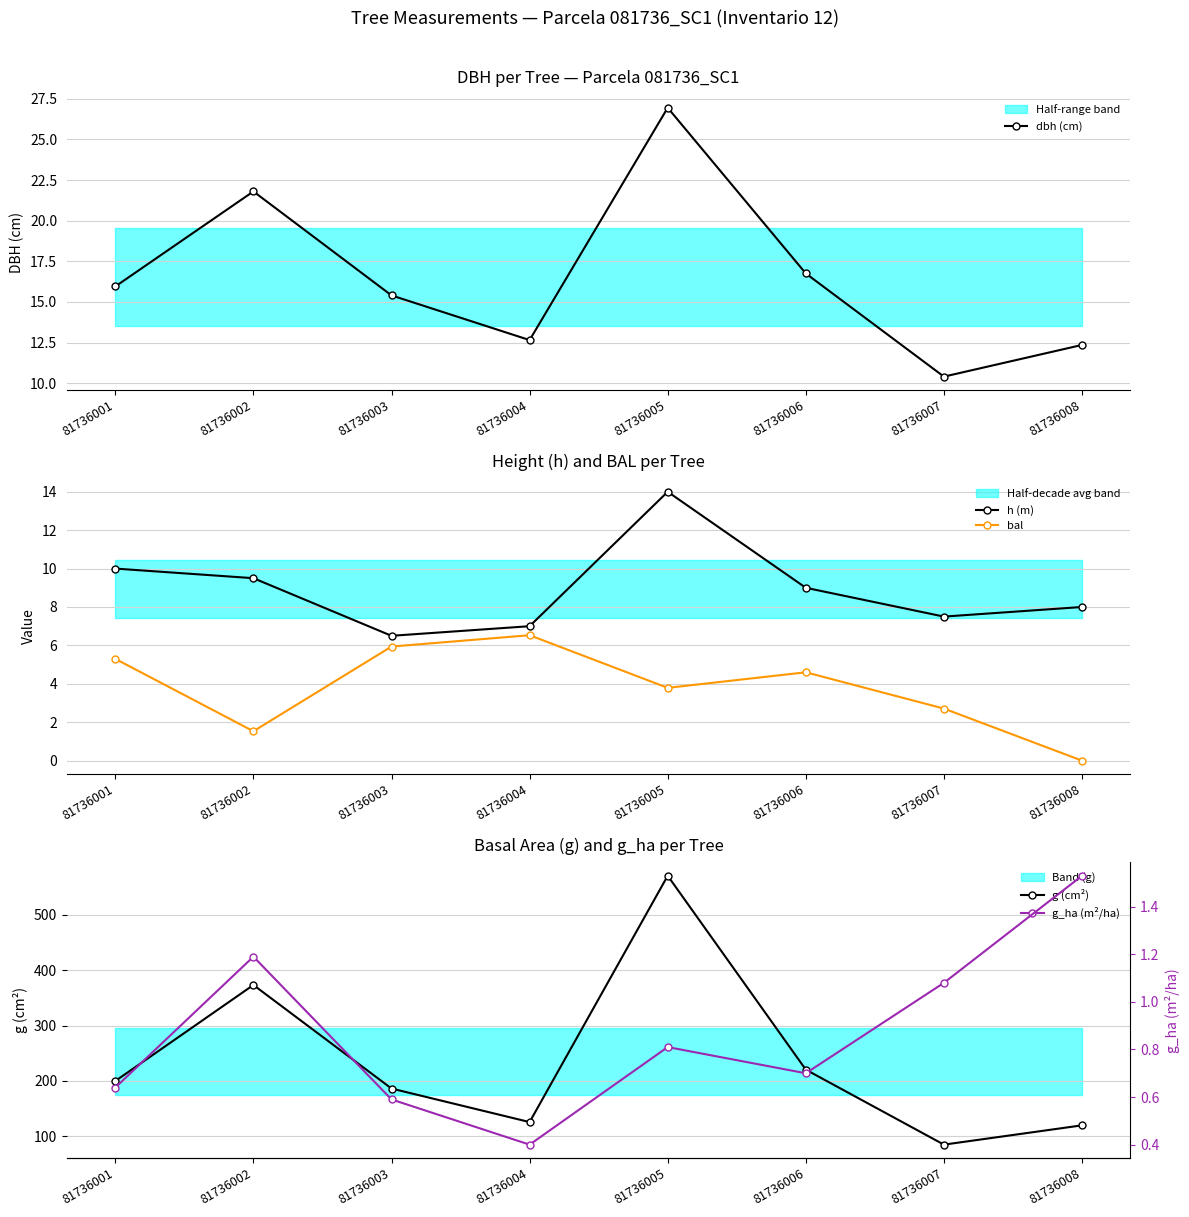

Which label corresponds to the largest value in the chart?

81736005